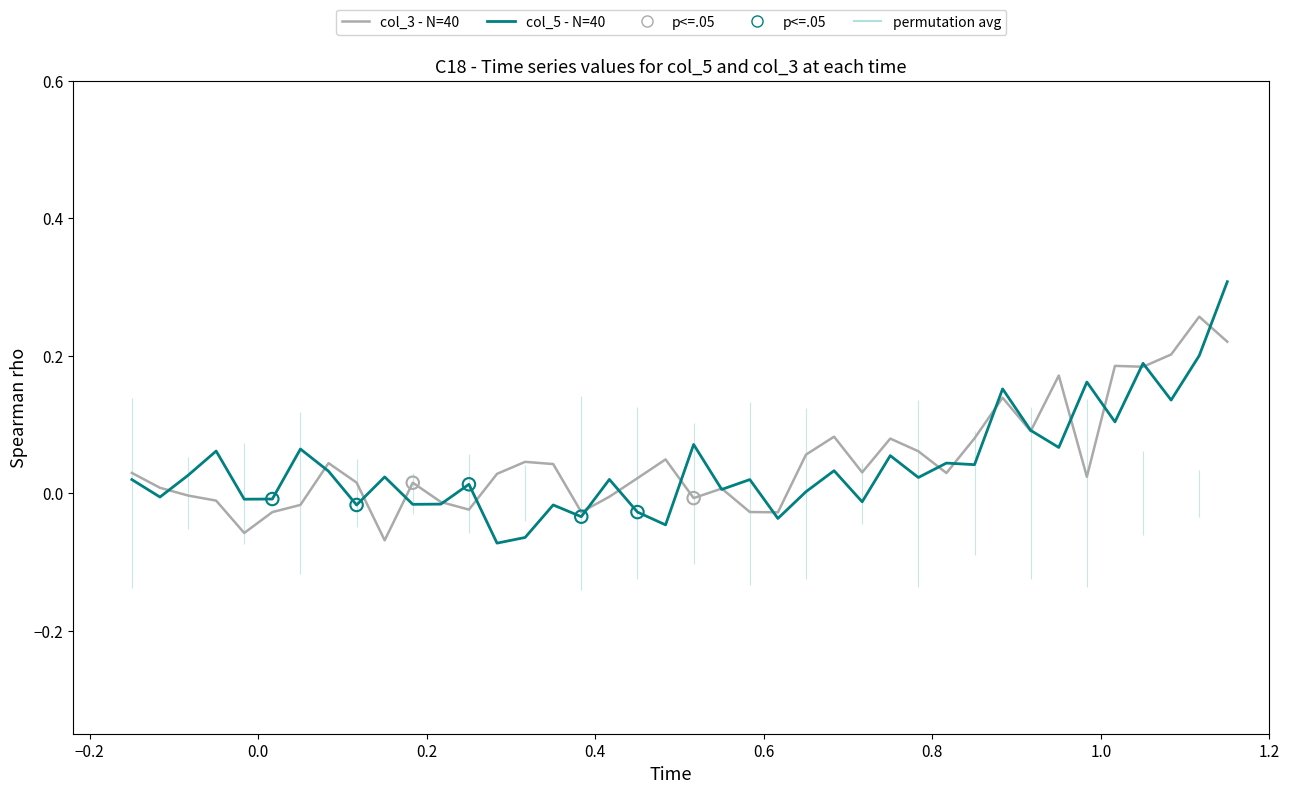

Which series has the widest spread of Y values?

col_5 (medium)